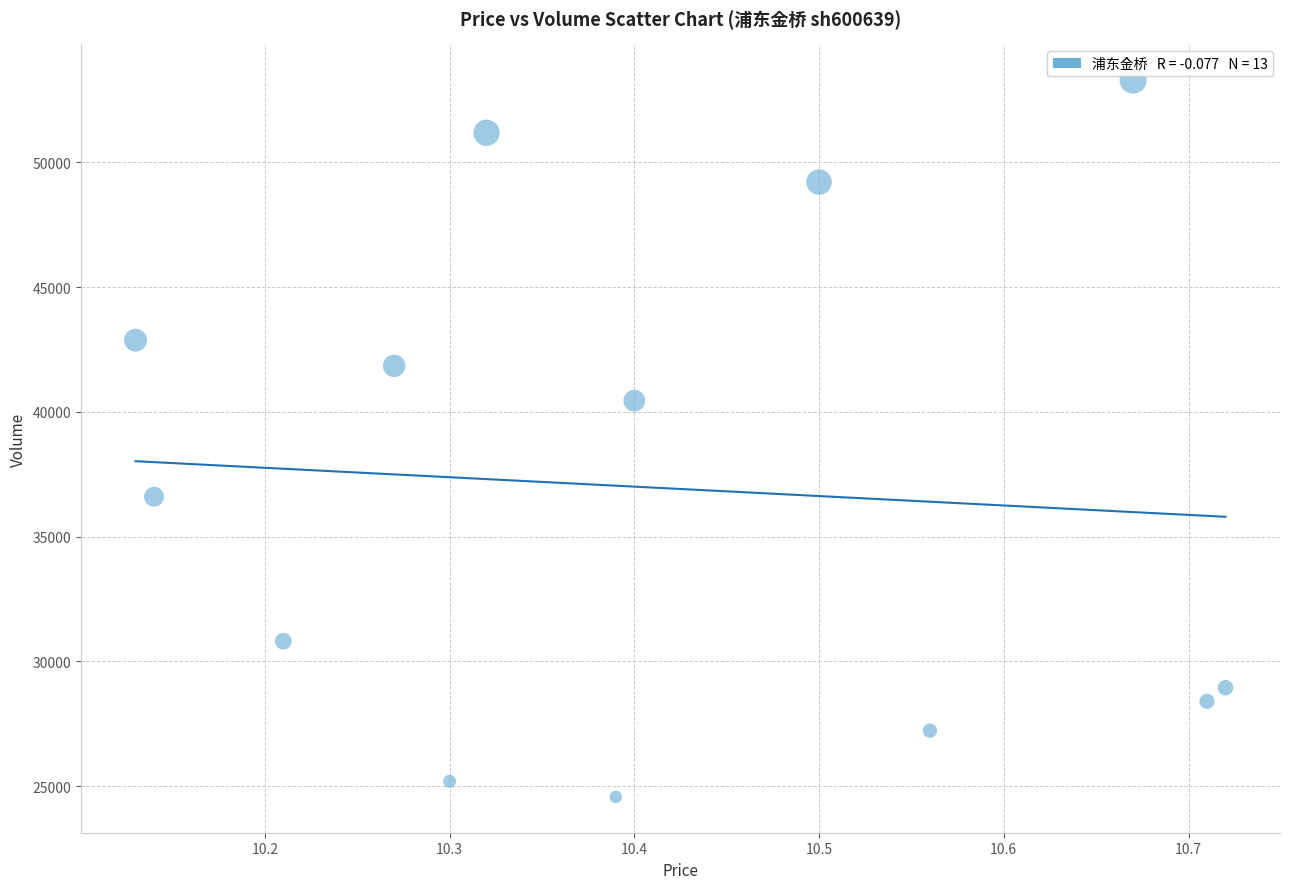

What is the range of Y values (max minus min)?

28728